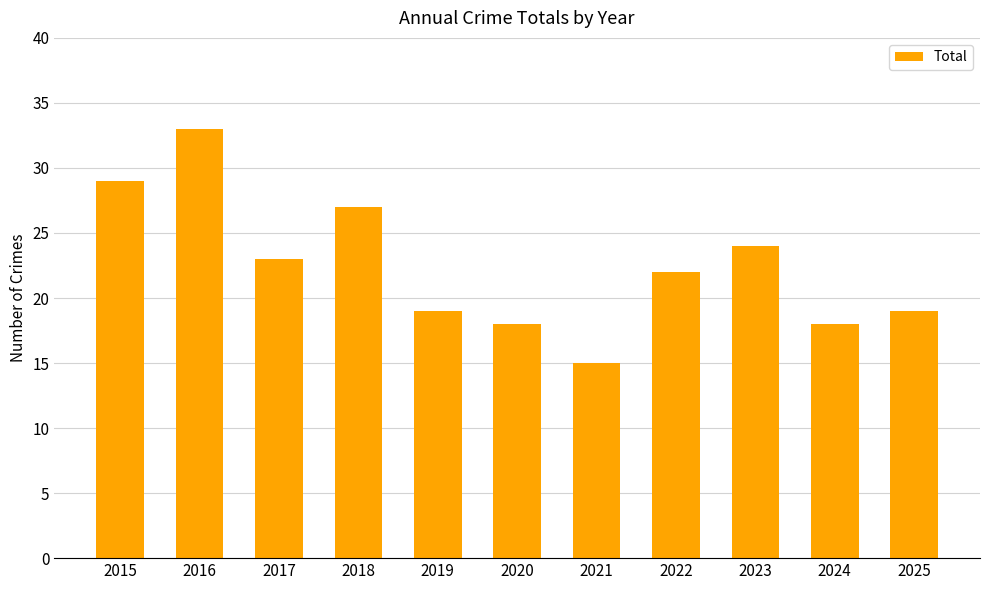

Which label corresponds to the smallest value in the chart?

2021